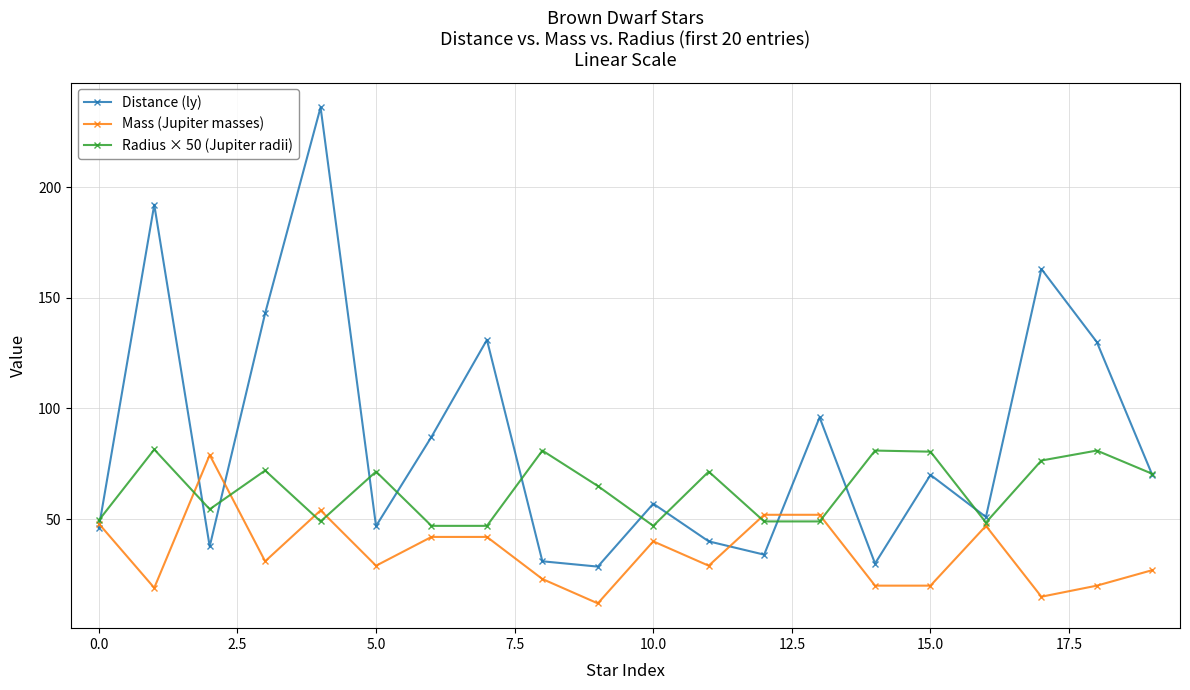

What is the minimum value shown in the chart?

12.0